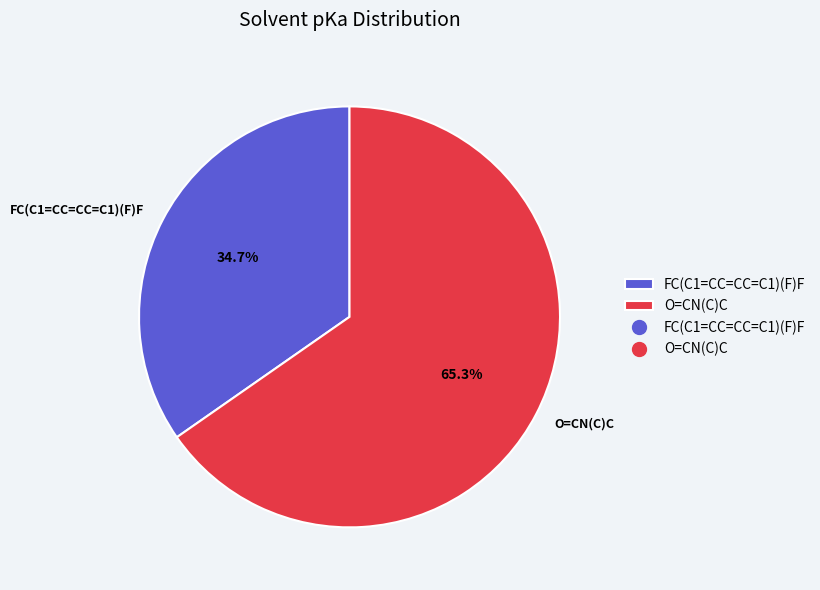

Which slice is the smallest?

FC(C1=CC=CC=C1)(F)F